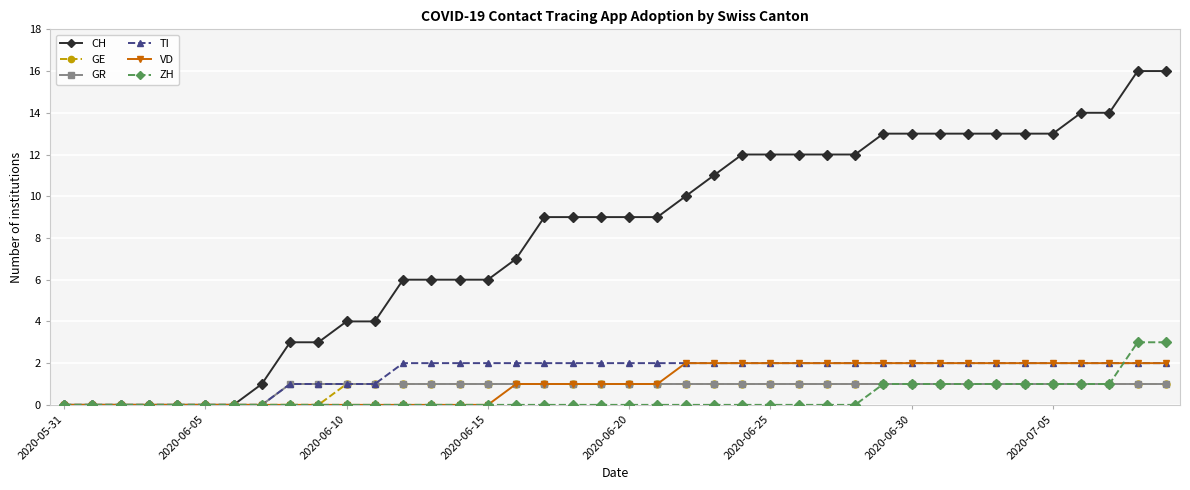

Reading right to left, transcribe all the data shown in this chart.

CH: 16	16	14	14	13	13	13	13	13	13	13	12	12	12	12	12	11	10	9	9	9	9	9	7	6	6	6	6	4	4	3	3	1	0	0	0	0	0	0	0
GE: 1	1	1	1	1	1	1	1	1	1	1	1	1	1	1	1	1	1	1	1	1	1	1	1	1	1	1	1	1	1	0	0	0	0	0	0	0	0	0	0
GR: 1	1	1	1	1	1	1	1	1	1	1	1	1	1	1	1	1	1	1	1	1	1	1	1	1	1	1	1	1	1	1	1	0	0	0	0	0	0	0	0
TI: 2	2	2	2	2	2	2	2	2	2	2	2	2	2	2	2	2	2	2	2	2	2	2	2	2	2	2	2	1	1	1	1	0	0	0	0	0	0	0	0
VD: 2	2	2	2	2	2	2	2	2	2	2	2	2	2	2	2	2	2	1	1	1	1	1	1	0	0	0	0	0	0	0	0	0	0	0	0	0	0	0	0
ZH: 3	3	1	1	1	1	1	1	1	1	1	0	0	0	0	0	0	0	0	0	0	0	0	0	0	0	0	0	0	0	0	0	0	0	0	0	0	0	0	0